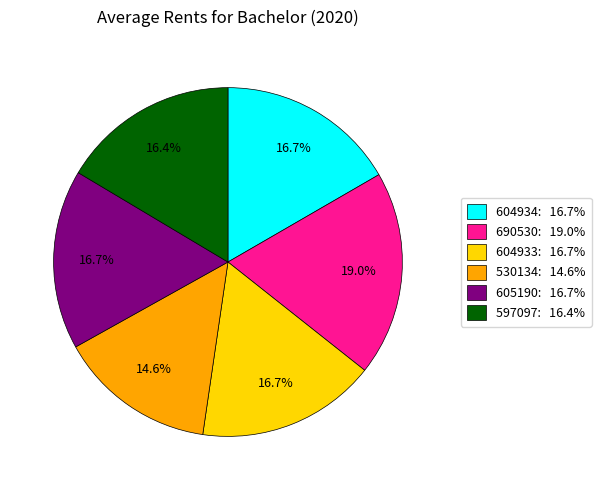

To the nearest percent, what is the combined percentage of 604934 and 690530?

36%